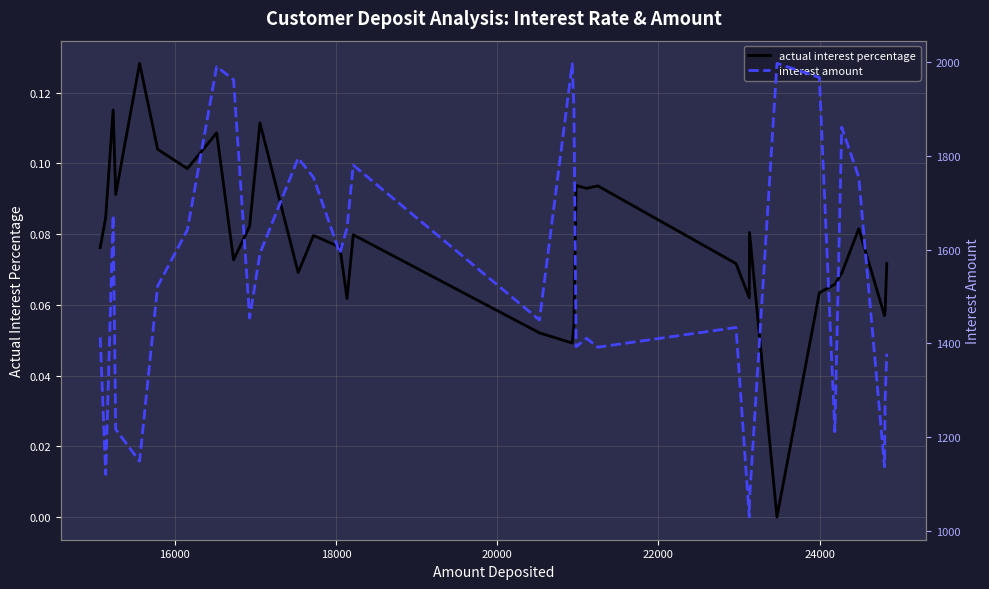

Is the value of actual interest percentage at 17 greater than the value of interest amount at 28?

No